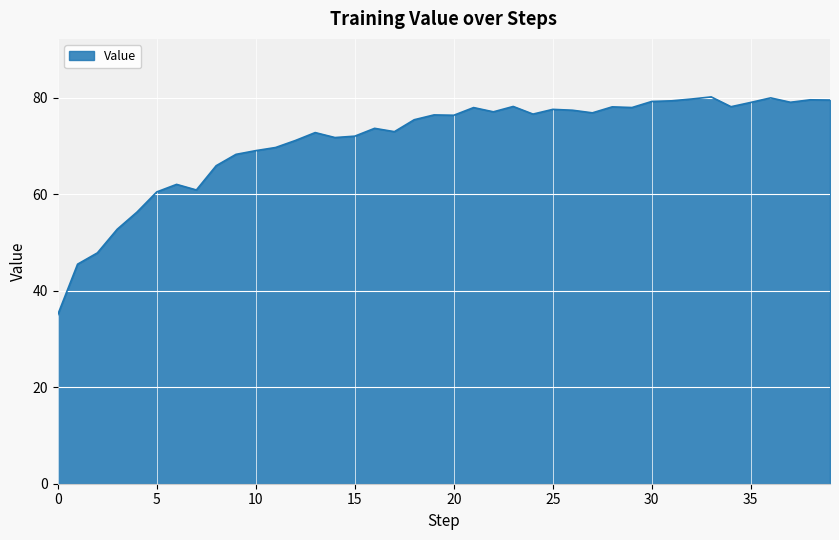

How many distinct data groups are displayed?

1